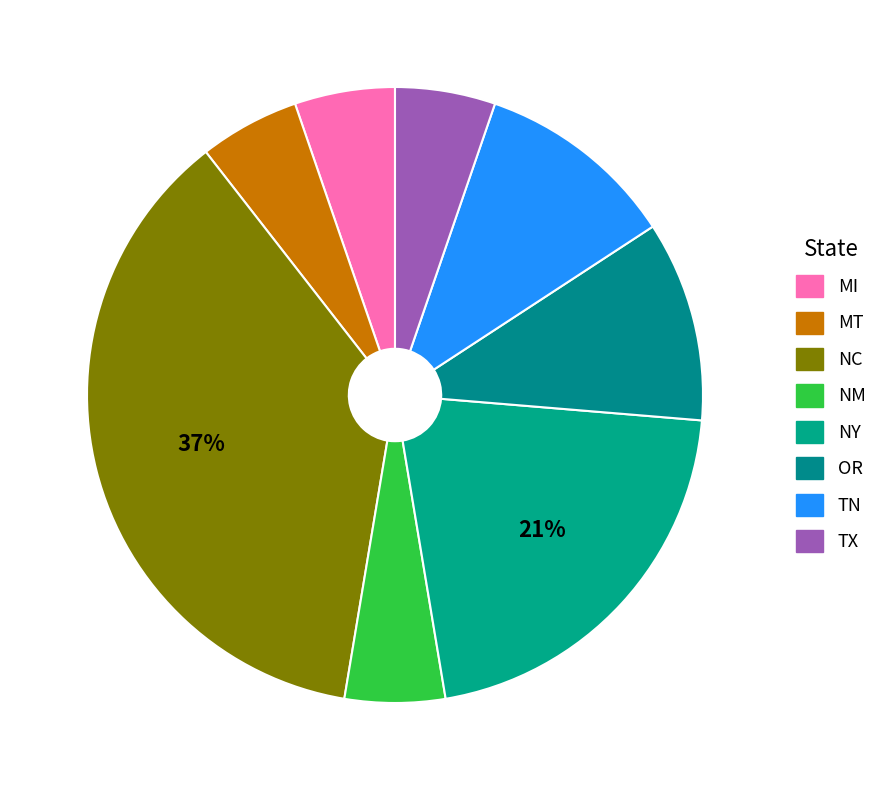

How many segments does this pie chart have?

8